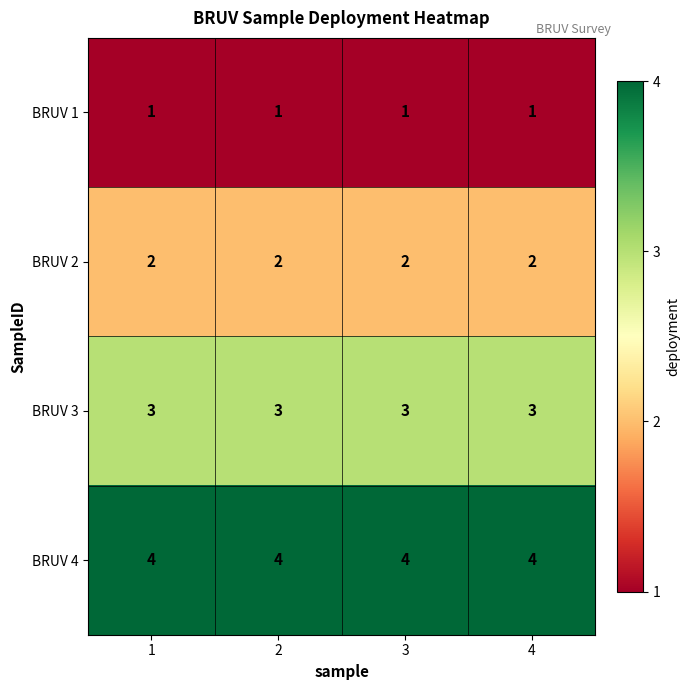

What is the total value across all series at 1?

10